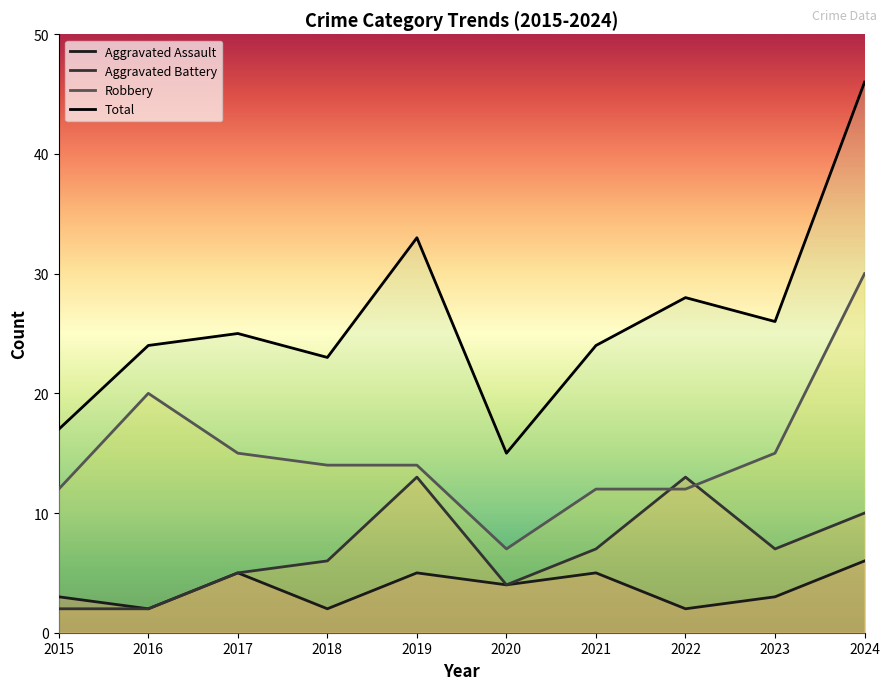

What are all the series names shown in the legend?

Aggravated Assault, Aggravated Battery, Robbery, Total